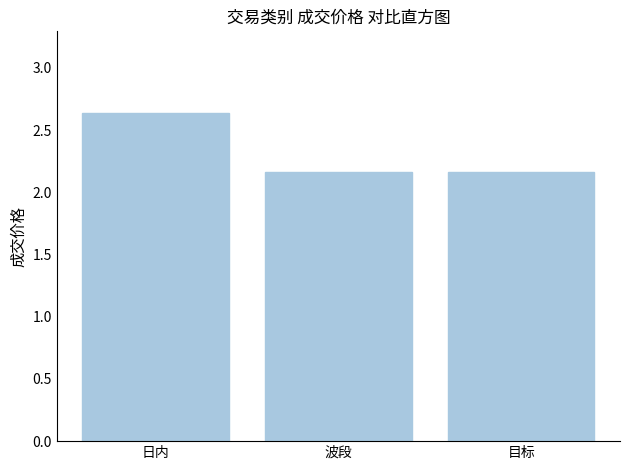

What position from the left is 日内?

1